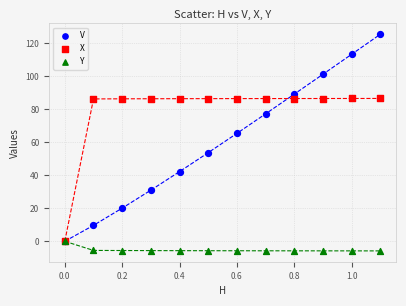

In the V series, what Y value is closest to 62?

65.3